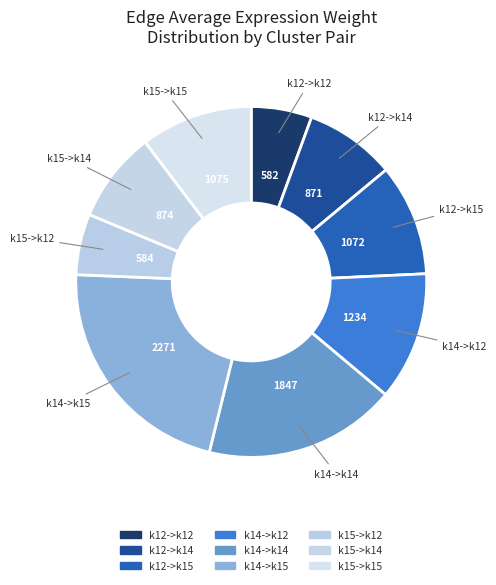

Which slice is the smallest?

k12->k12